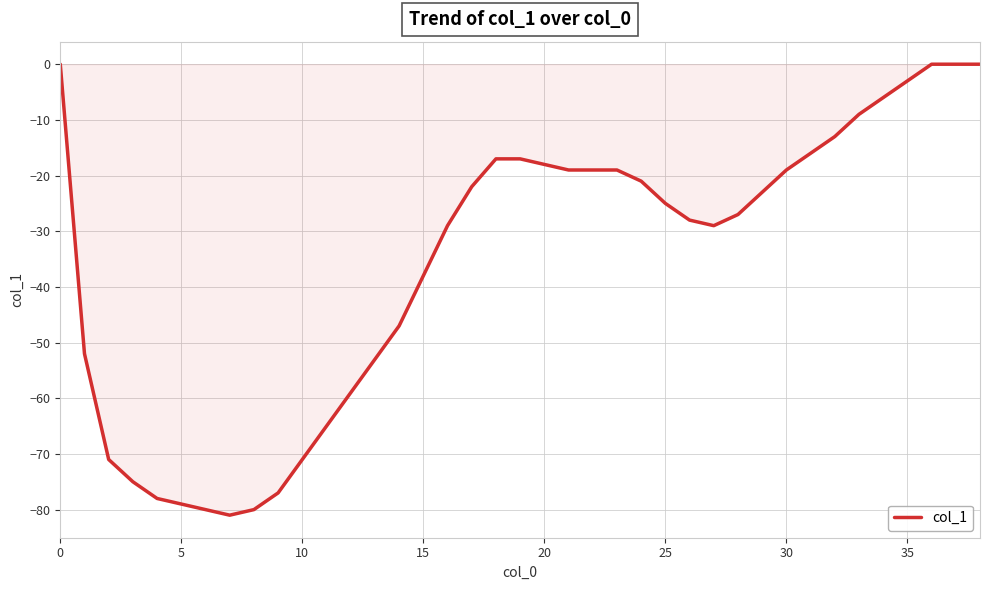

What is the smallest value displayed?

-81